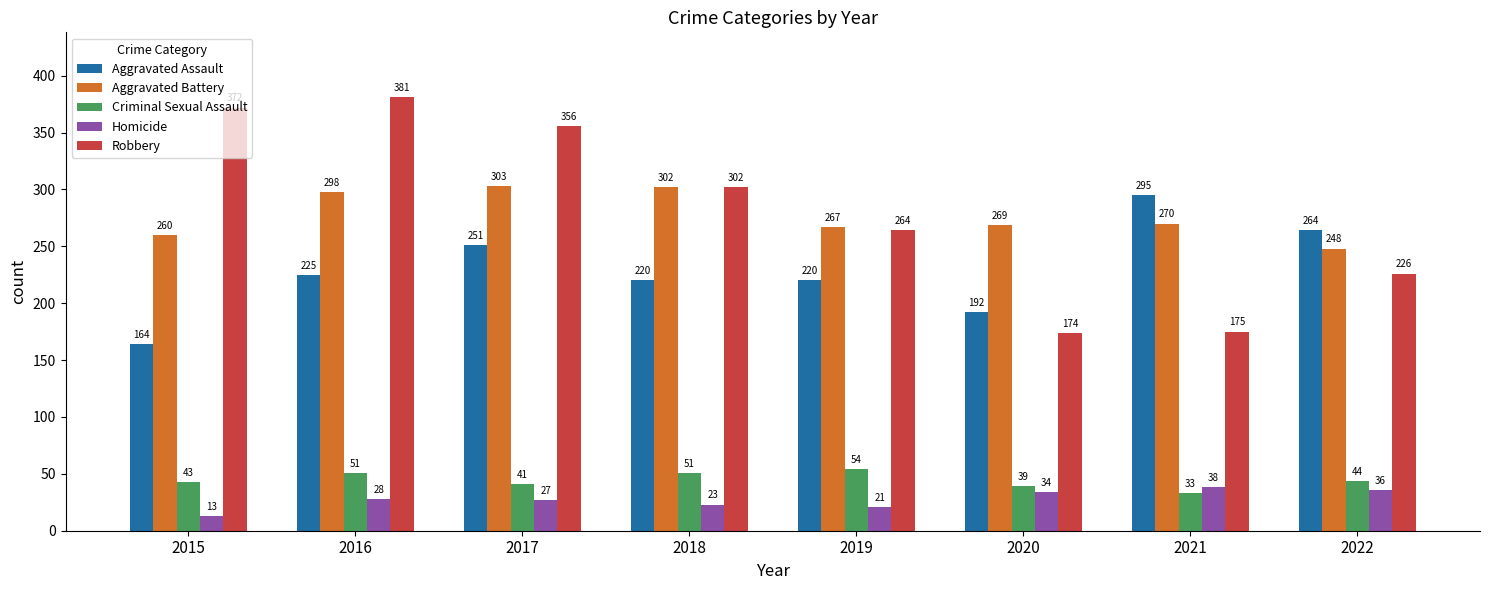

How many bars are there in total?

40